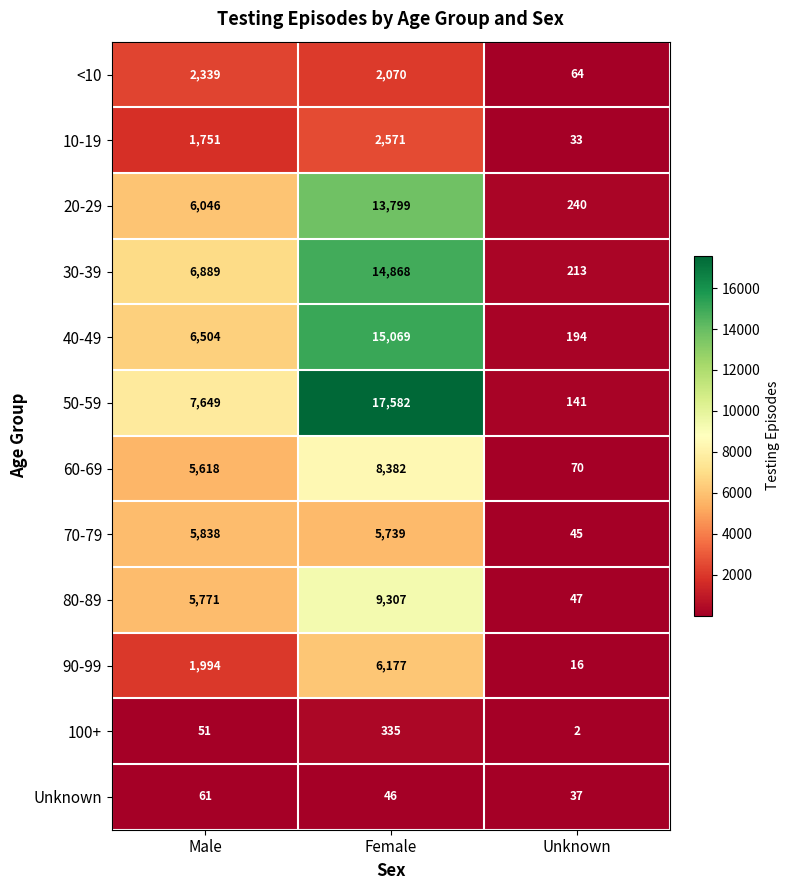

Count the 60-69 values in the range 70 to 8382.

3